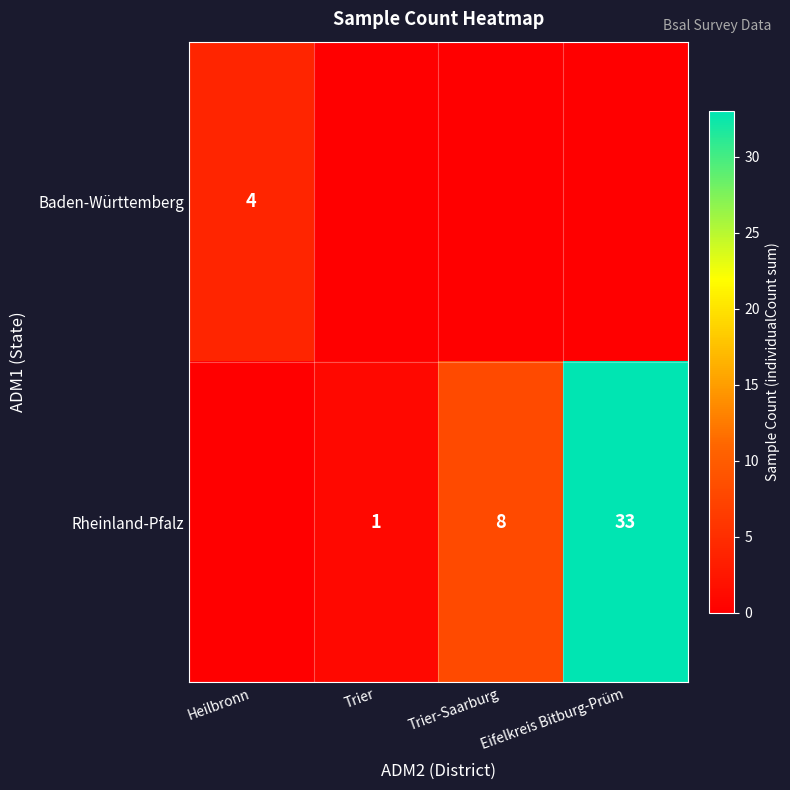

The value of Rheinland-Pfalz at Trier-Saarburg is 3. True or false?

False